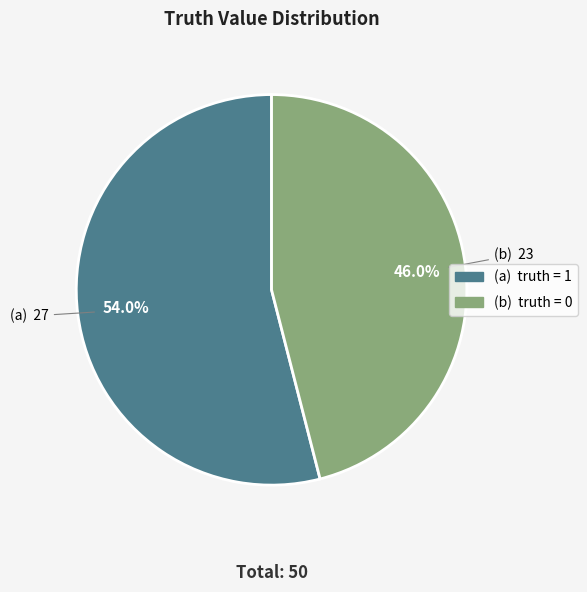

What is the ratio of the value at (b) truth = 0 to the value at (a) truth = 1?

0.9